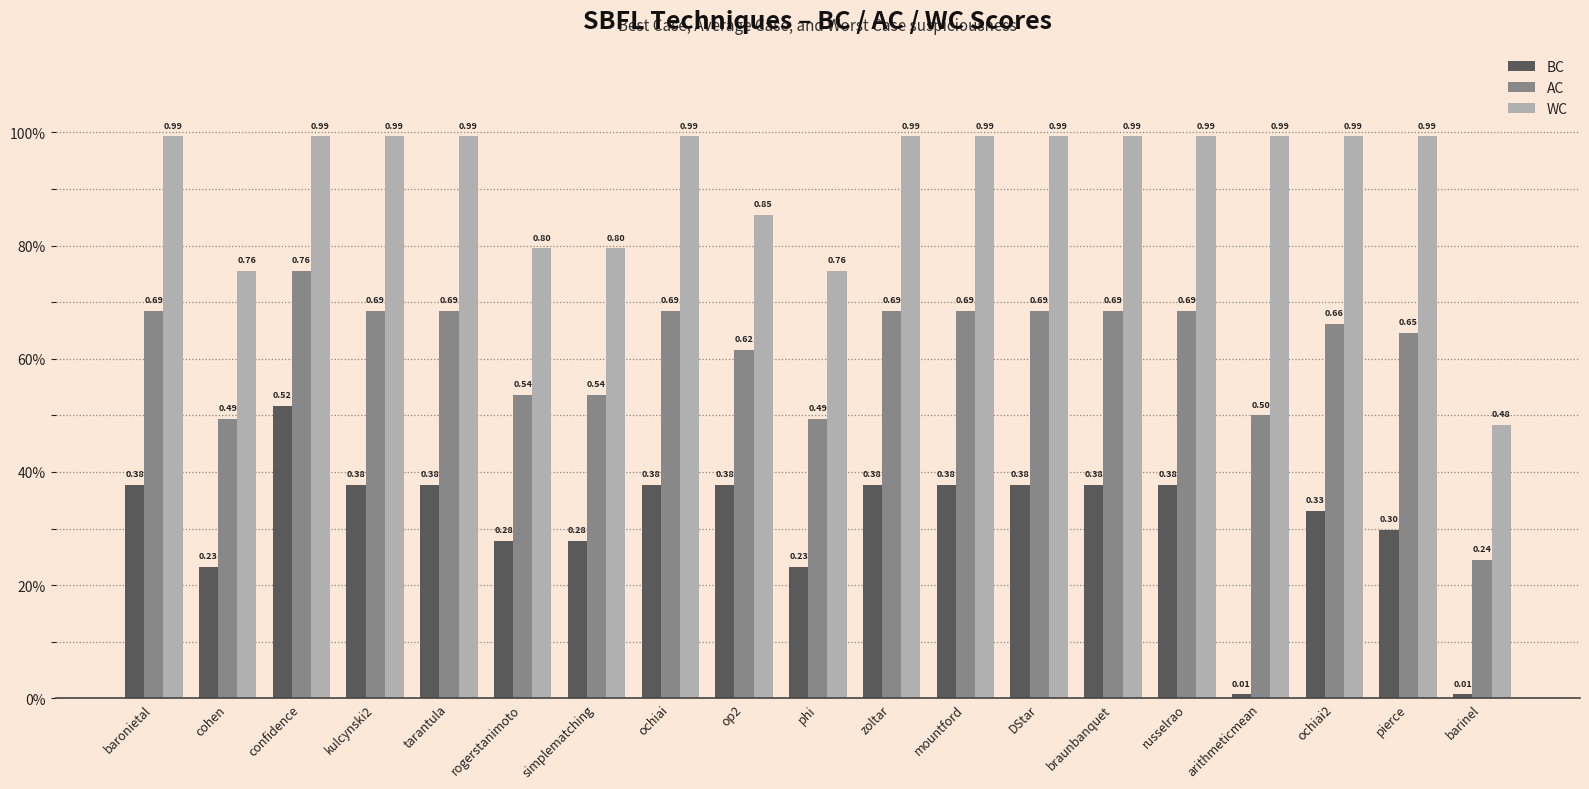

What is the average value of the WC series?

0.9